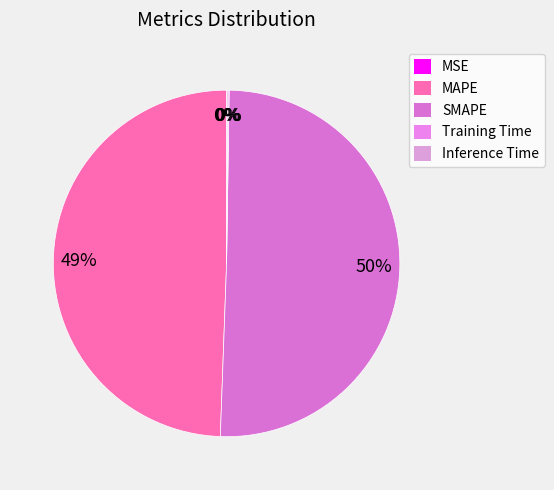

Rank the categories by value from lowest to highest.

MSE, Training Time, Inference Time, MAPE, SMAPE